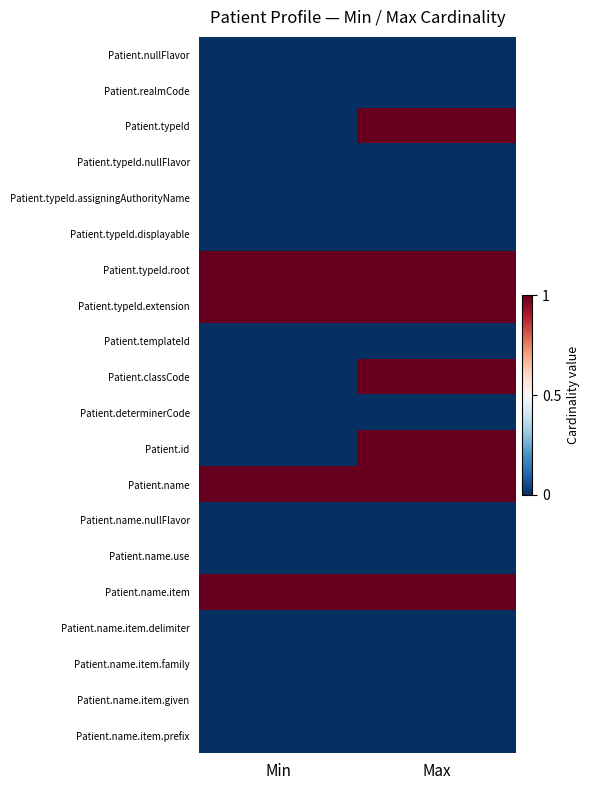

Reading right to left, extract all data points from this chart.

Patient.nullFlavor: Max=0	Min=0
Patient.realmCode: Max=0	Min=0
Patient.typeId: Max=1	Min=0
Patient.typeId.nullFlavor: Max=0	Min=0
Patient.typeId.assigningAuthorityName: Max=0	Min=0
Patient.typeId.displayable: Max=0	Min=0
Patient.typeId.root: Max=1	Min=1
Patient.typeId.extension: Max=1	Min=1
Patient.templateId: Max=0	Min=0
Patient.classCode: Max=1	Min=0
Patient.determinerCode: Max=0	Min=0
Patient.id: Max=1	Min=0
Patient.name: Max=1	Min=1
Patient.name.nullFlavor: Max=0	Min=0
Patient.name.use: Max=0	Min=0
Patient.name.item: Max=1	Min=1
Patient.name.item.delimiter: Max=0	Min=0
Patient.name.item.family: Max=0	Min=0
Patient.name.item.given: Max=0	Min=0
Patient.name.item.prefix: Max=0	Min=0